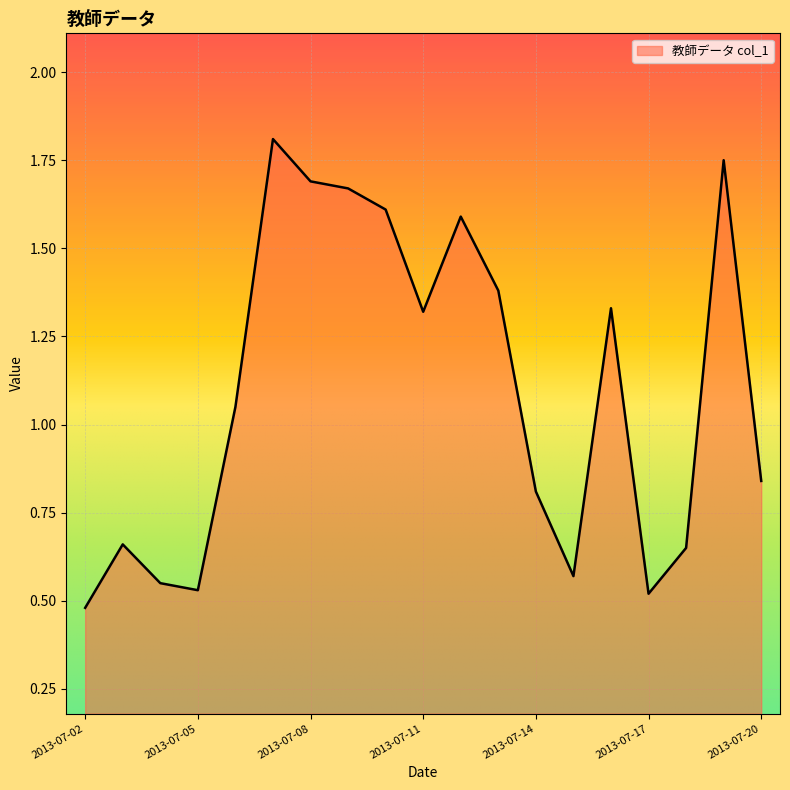

Rank the categories by value from lowest to highest.

2013-07-02, 2013-07-17, 2013-07-05, 2013-07-04, 2013-07-15, 2013-07-18, 2013-07-03, 2013-07-14, 2013-07-20, 2013-07-06, 2013-07-11, 2013-07-16, 2013-07-13, 2013-07-12, 2013-07-10, 2013-07-09, 2013-07-08, 2013-07-19, 2013-07-07